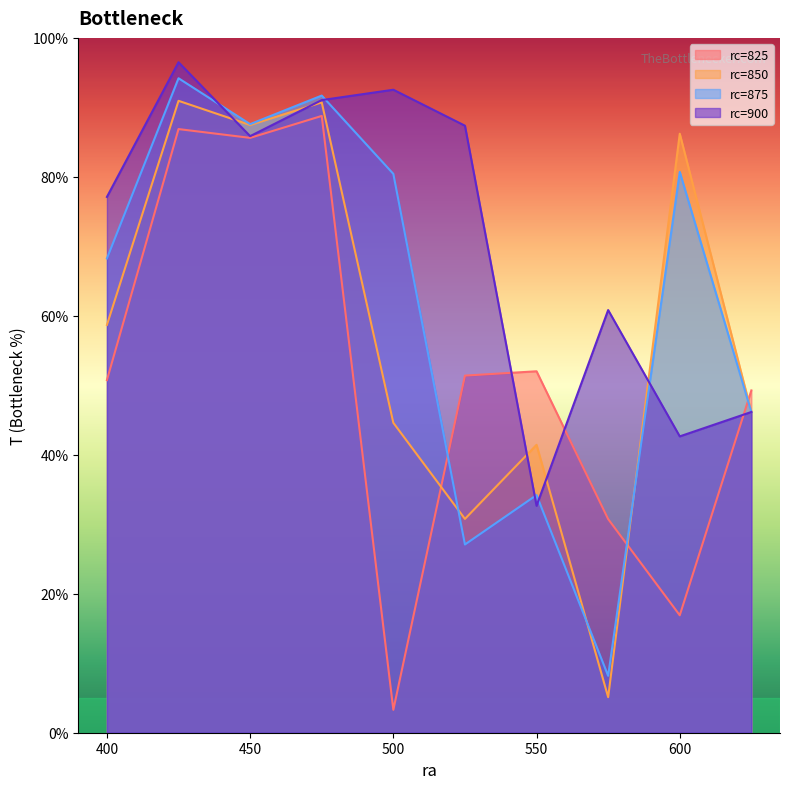

After their last crossing, which series has the higher values: rc=850 or rc=875?

rc=850